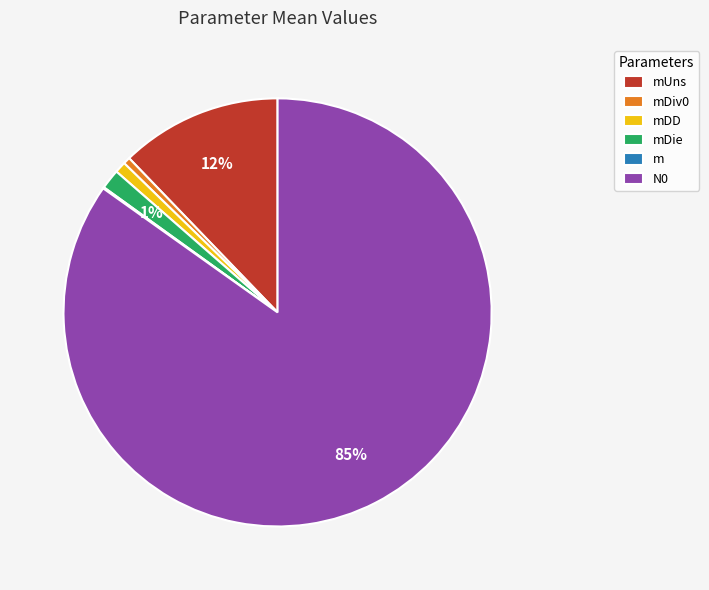

What is the largest slice in the pie chart?

N0